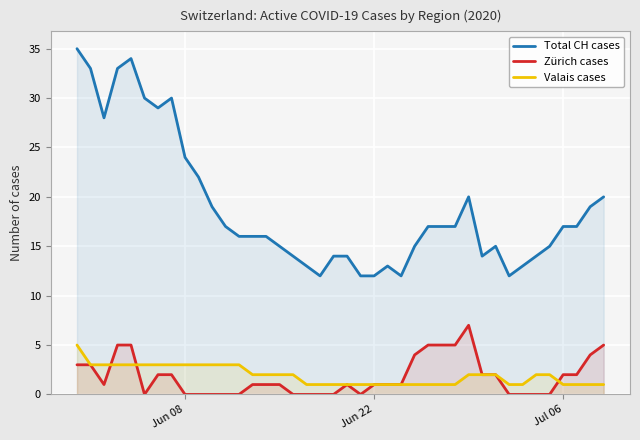

True or false: Total CH cases and Zürich cases cross at least once.

False